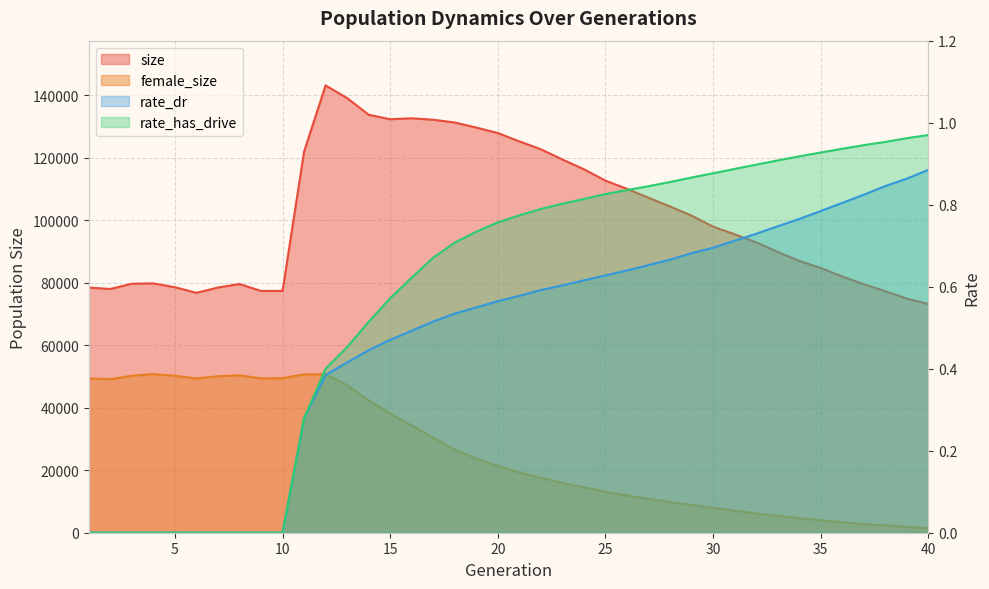

At how many categories does at least one series exceed 6093?

40